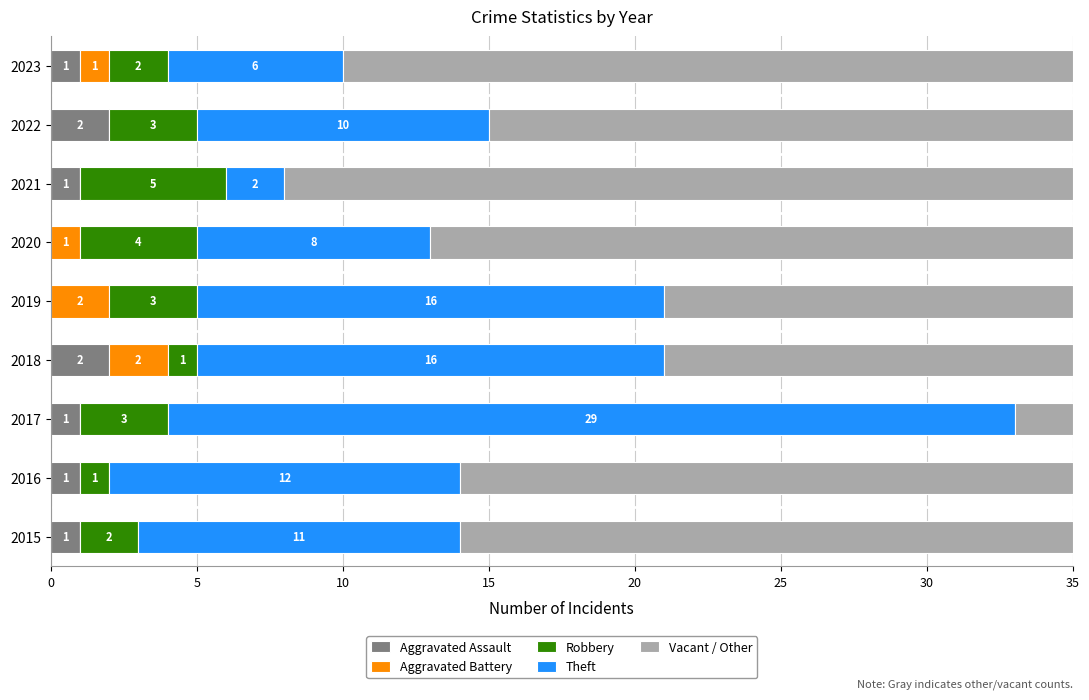

What are all the series names shown in the legend?

Aggravated Assault, Aggravated Battery, Robbery, Theft, Vacant / Other